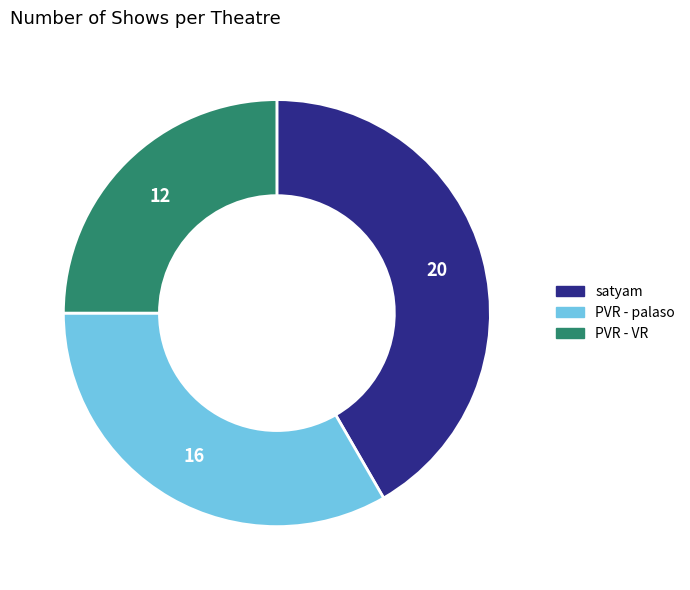

Do PVR - palaso and PVR - VR together represent more than half of the pie?

Yes